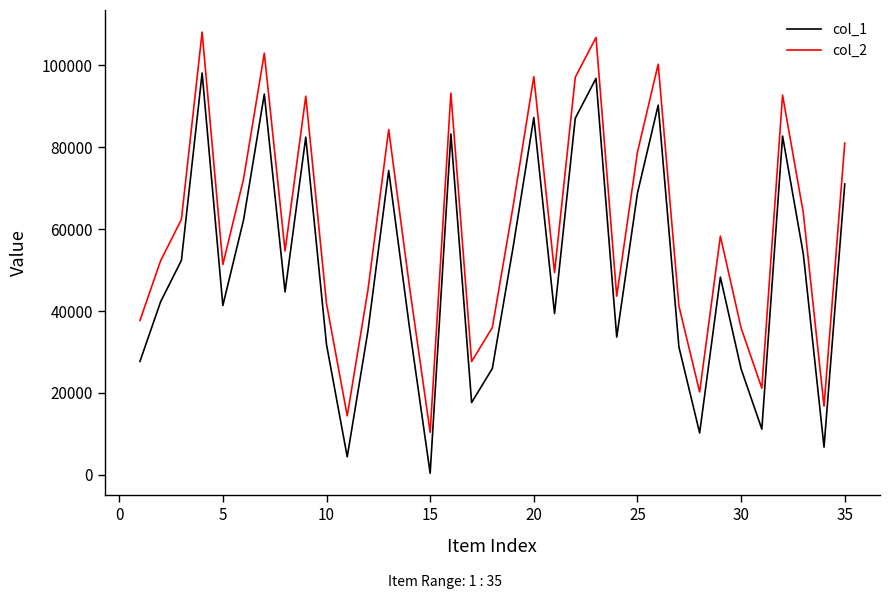

Which series has the largest total across all categories?

col_2